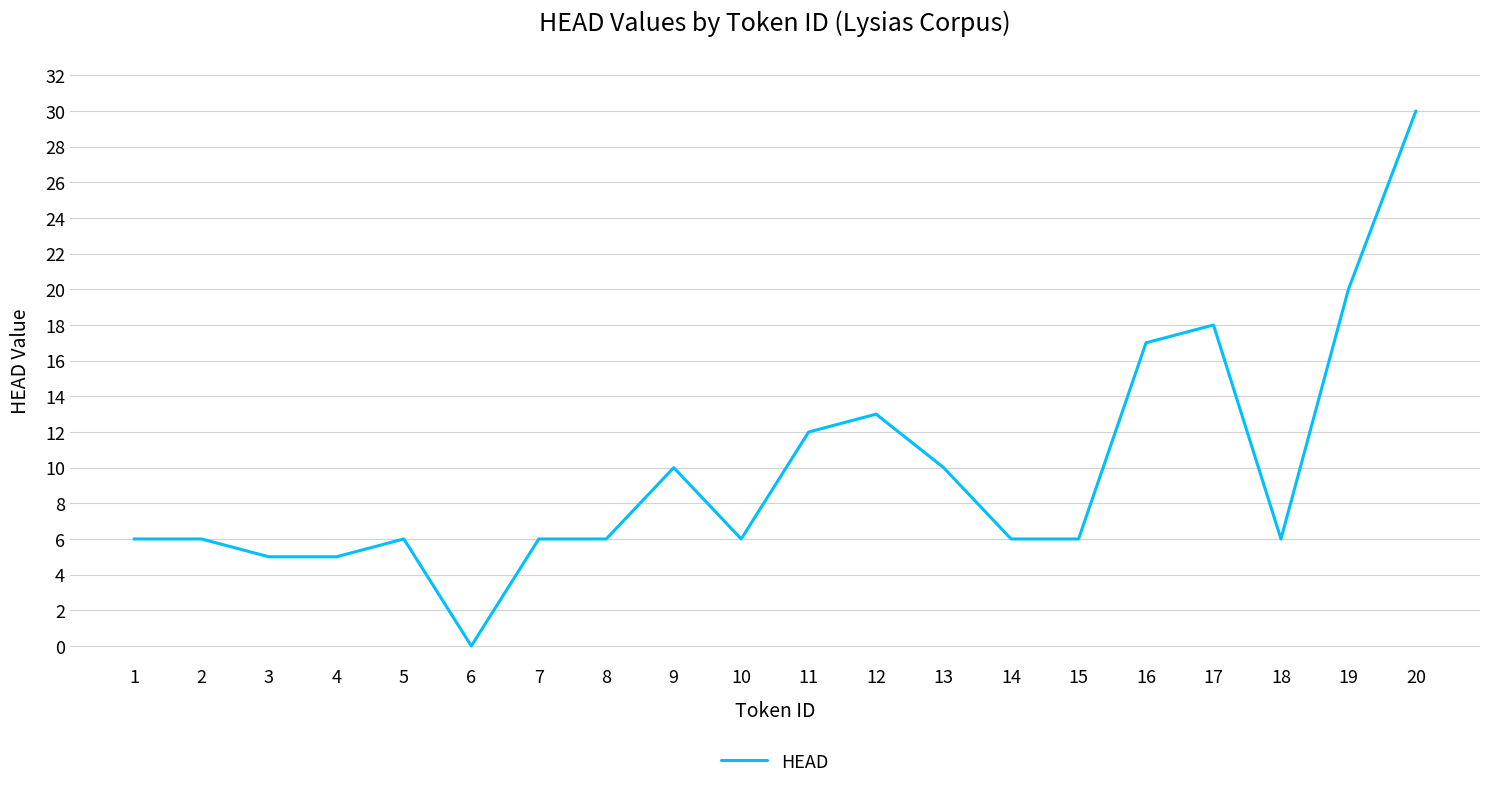

What is the change in value from 6 to 20?

+30